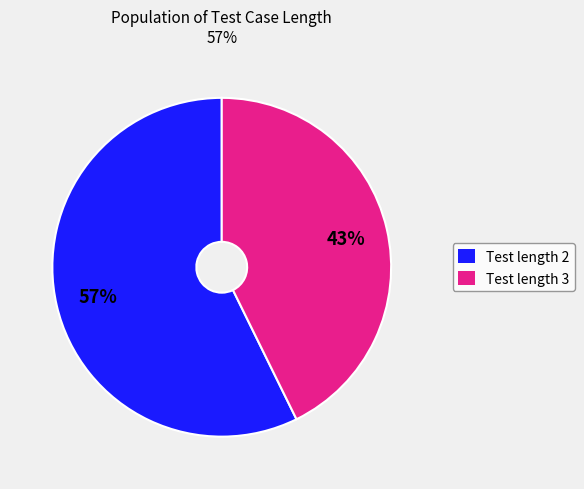

To the nearest percent, what is the average slice percentage?

50%